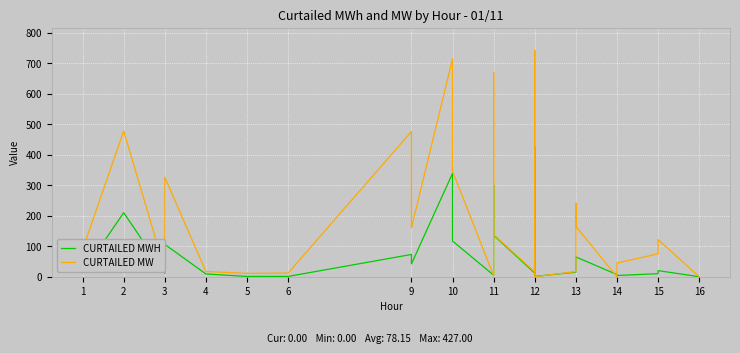

How many data points in CURTAILED MW are above 89?

13